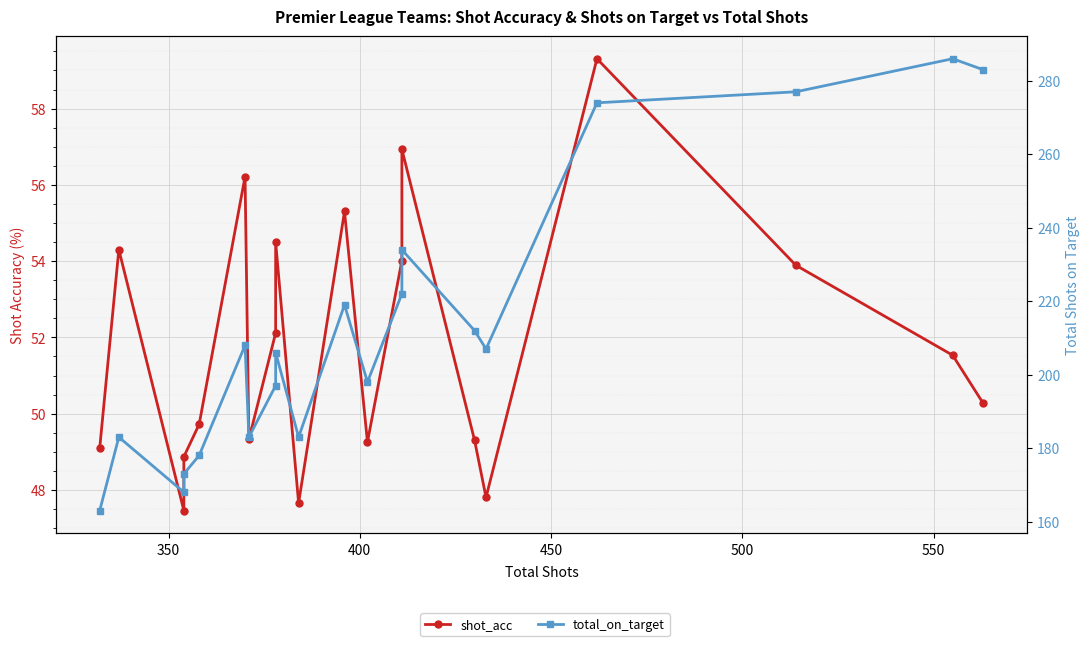

What is the difference between the maximum and second lowest values in the shot_acc series?

11.7